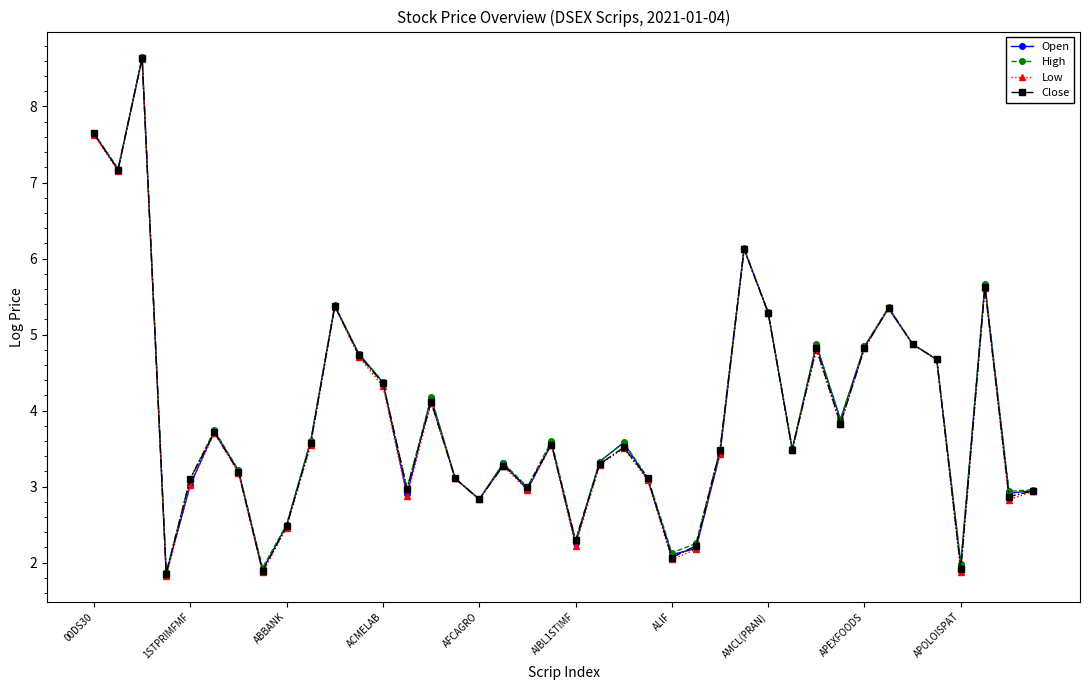

True or false: Open has more than 0 interior local peaks.

True